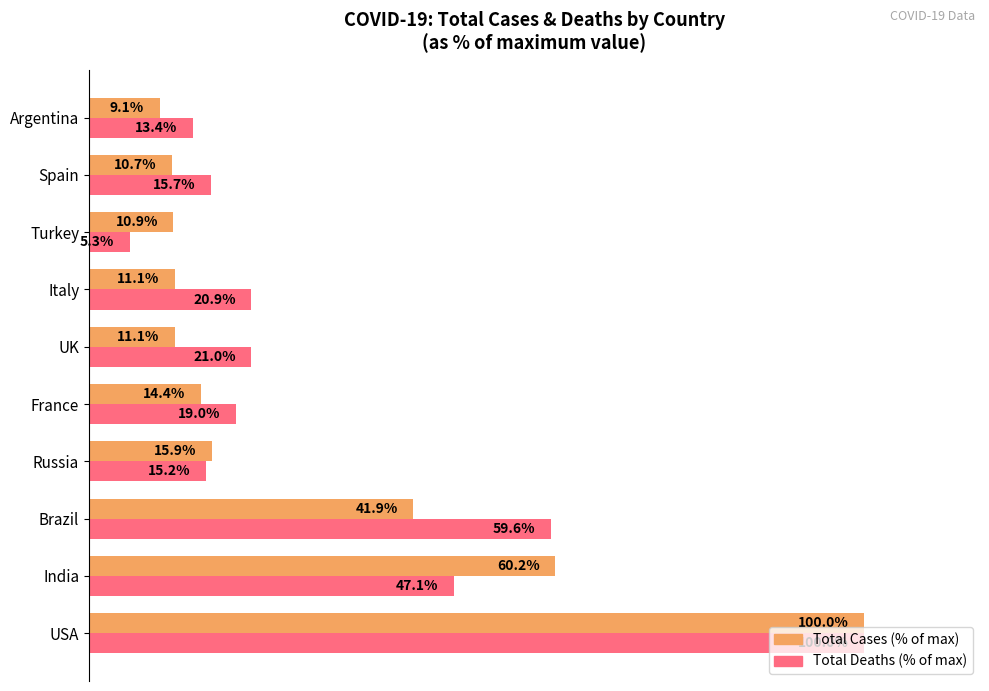

At which label is Total Cases (% of max) closest to 54?

India